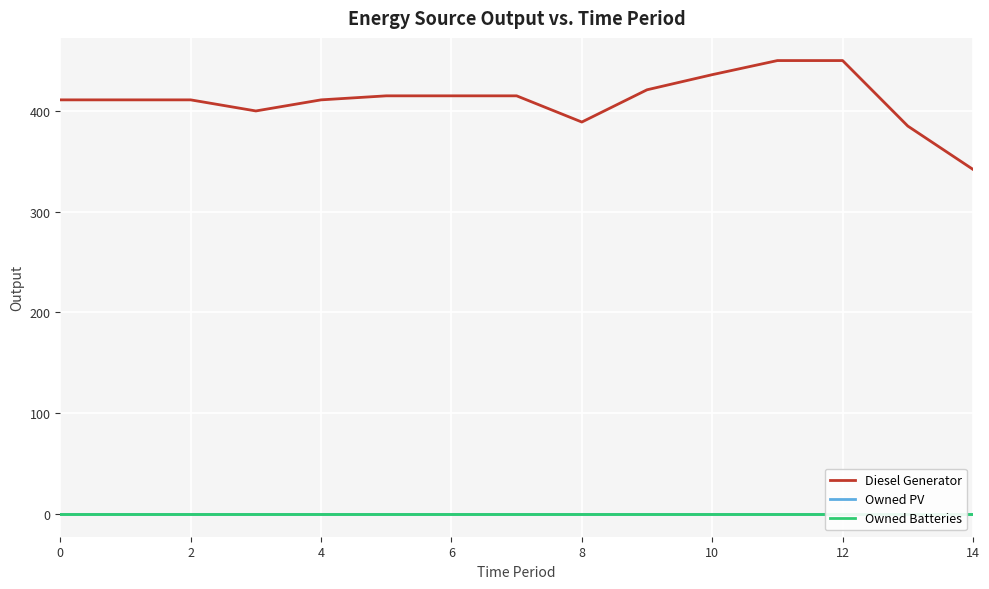

What are all the series names shown in the legend?

Diesel Generator, Owned PV, Owned Batteries